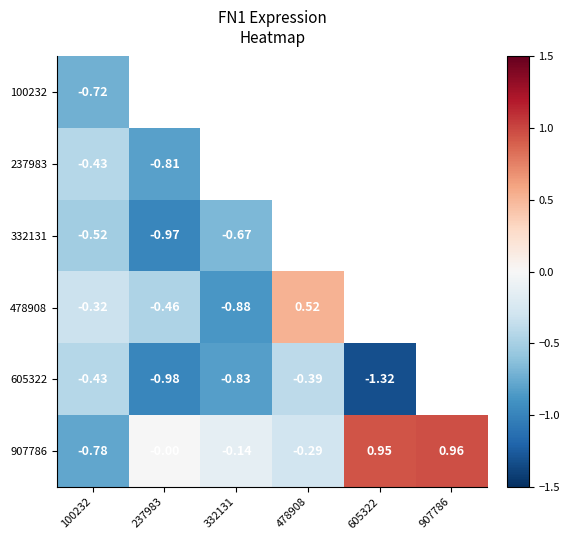

List the labels in order of 237983 value, largest first.

100232, 237983, 332131, 478908, 605322, 907786